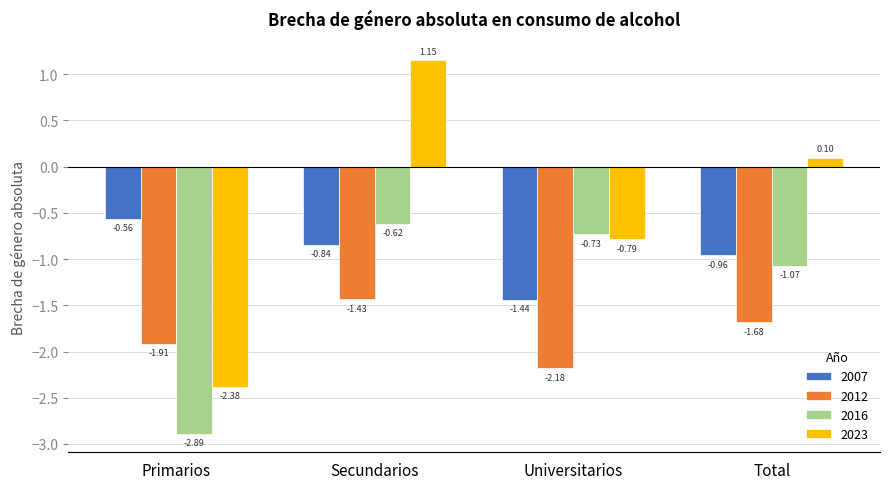

Rank the series by their maximum value, from highest to lowest.

2023, 2007, 2016, 2012